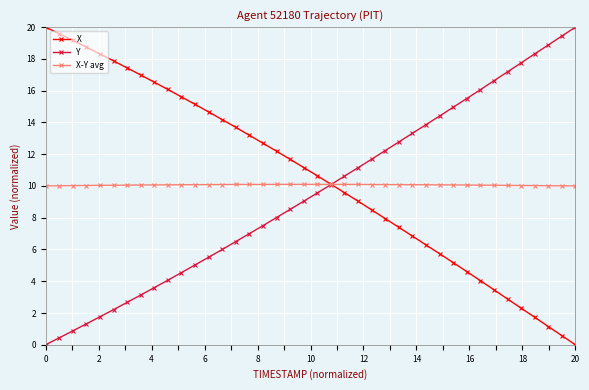

What is the sum of all X values?

422.9